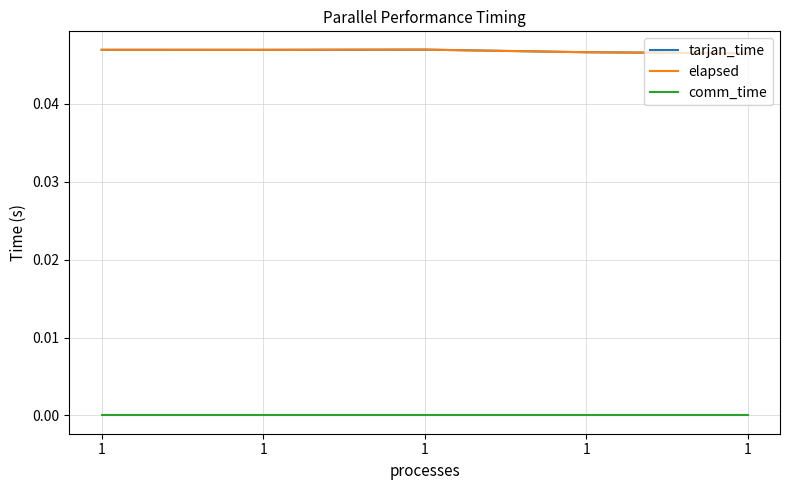

Does the chart have visible grid lines?

Yes